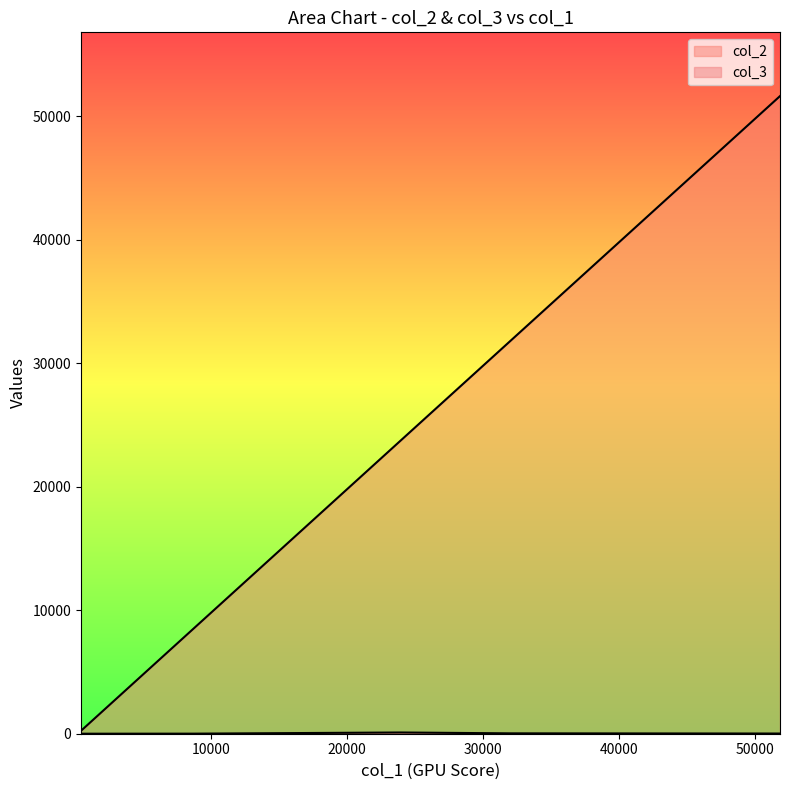

True or false: col_3 and col_2 intersect in this chart.

False